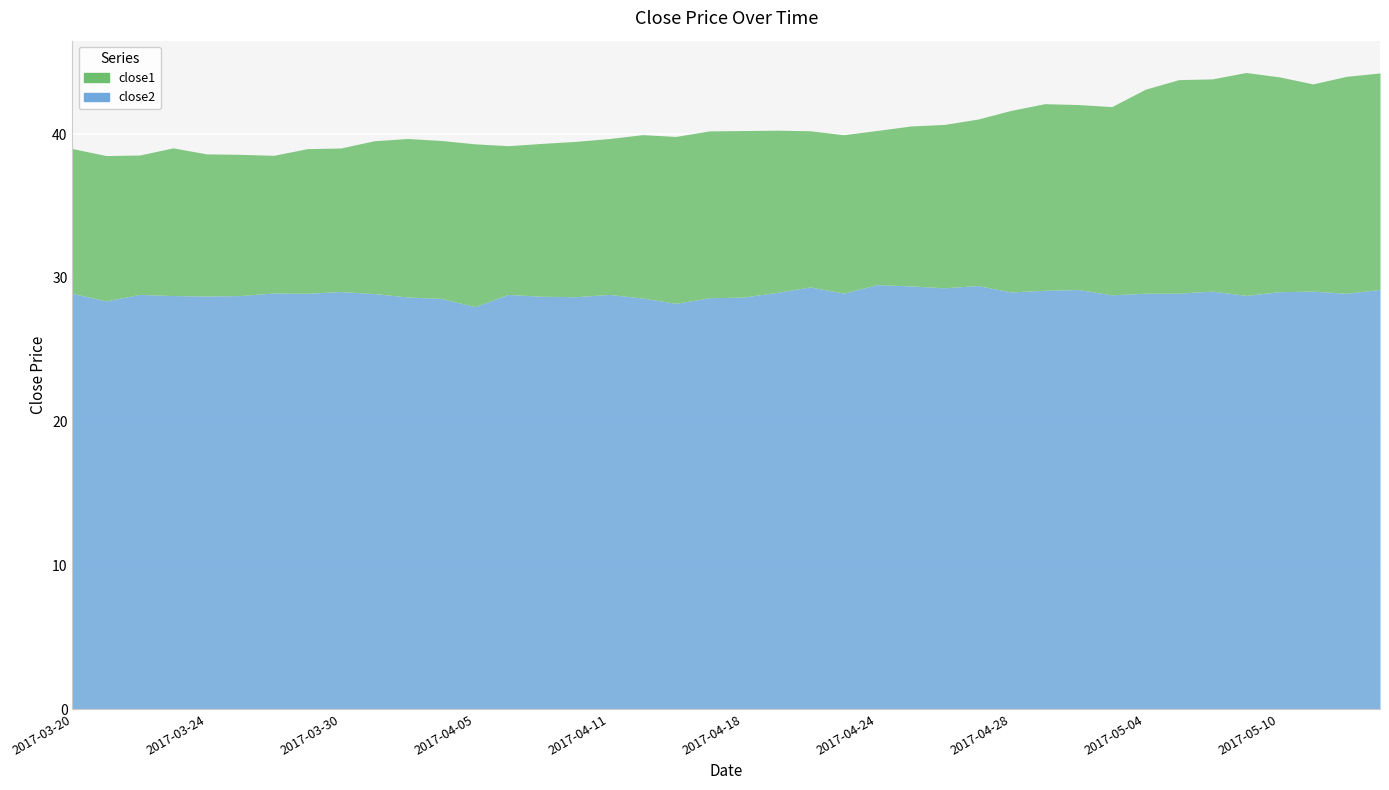

What is the difference between the highest and lowest values at 2017-05-11?

14.4